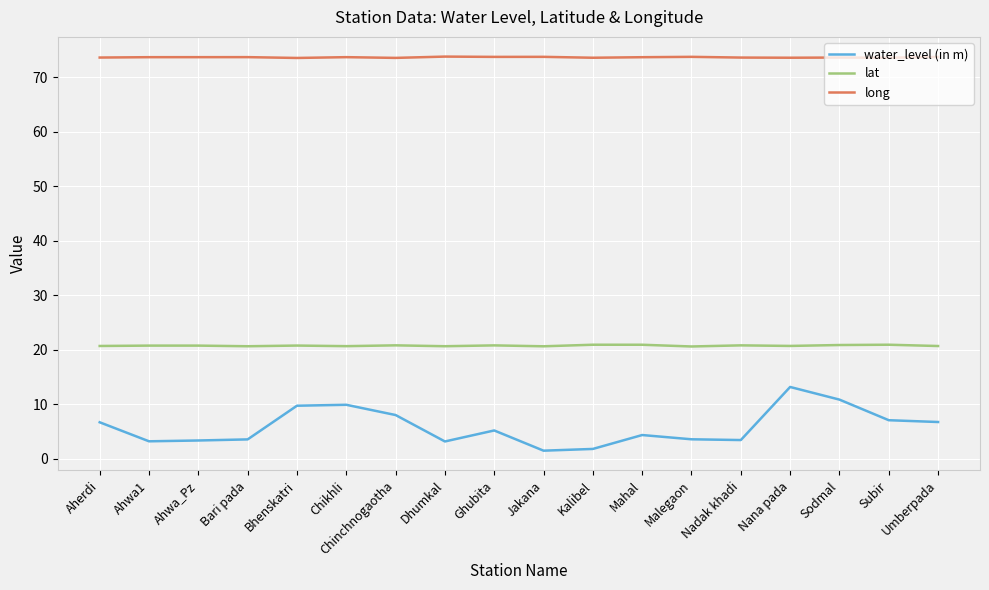

Read the long value at Ghubita.

73.7